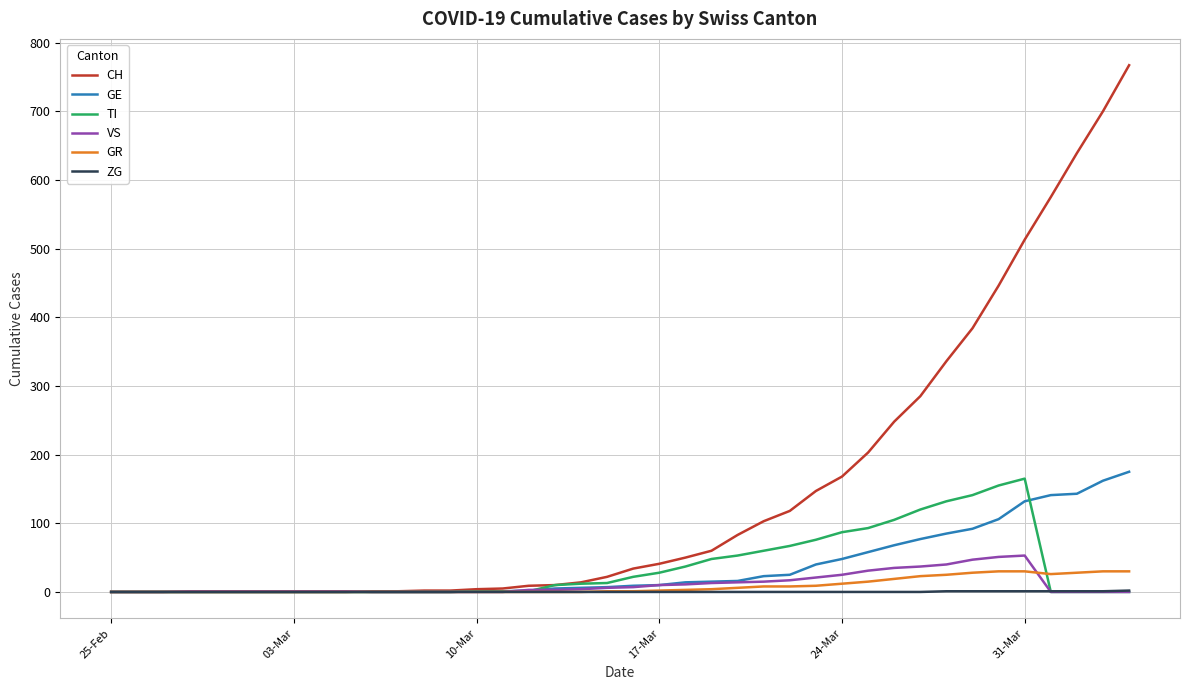

What is the greatest value displayed?

767